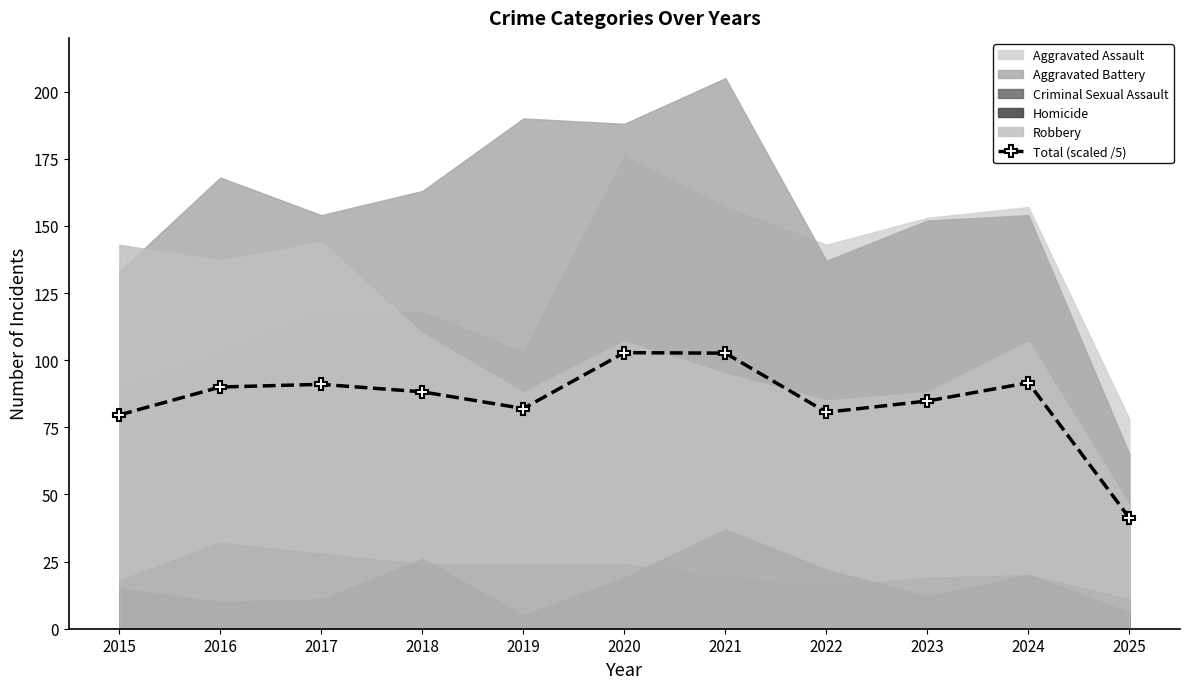

Which category has the lowest value across all series?

2025